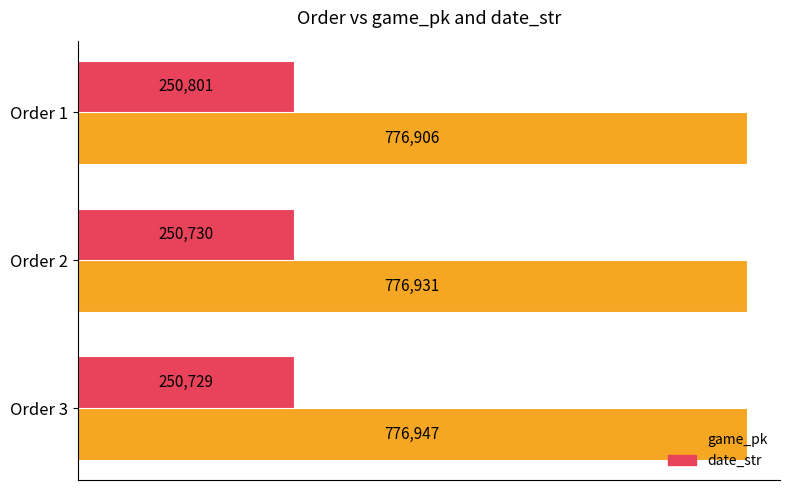

What is the sum of all game_pk values?

2330784